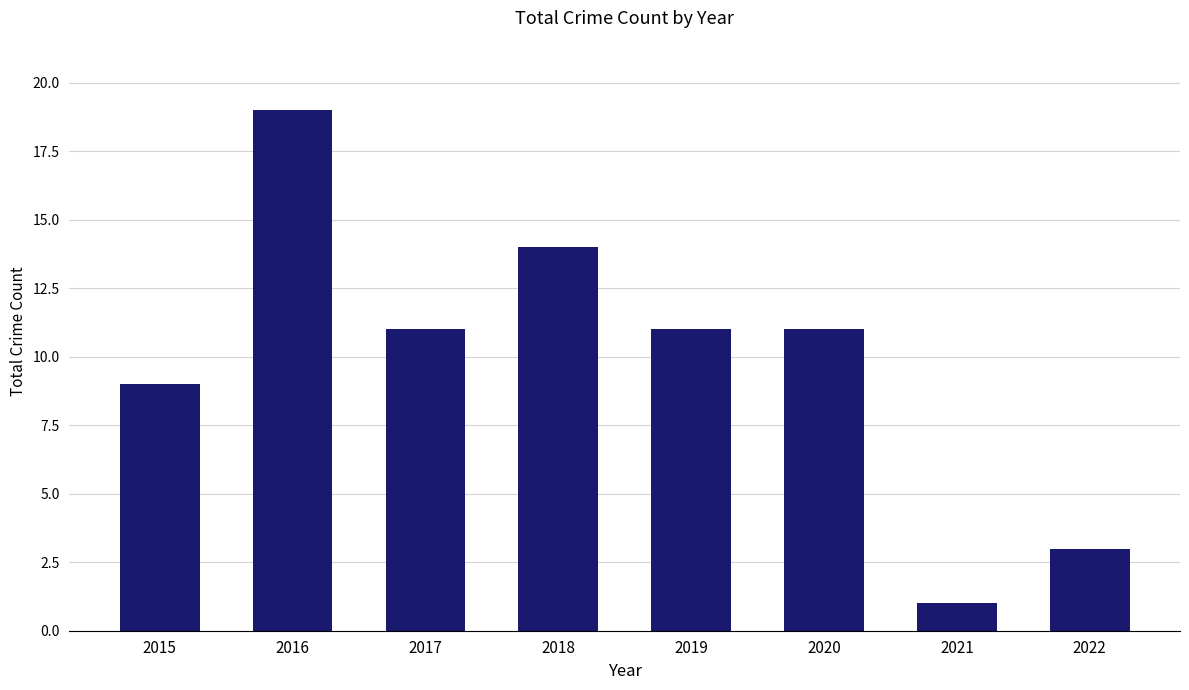

What is the ratio of the value at 2019 to the value at 2022?

3.7